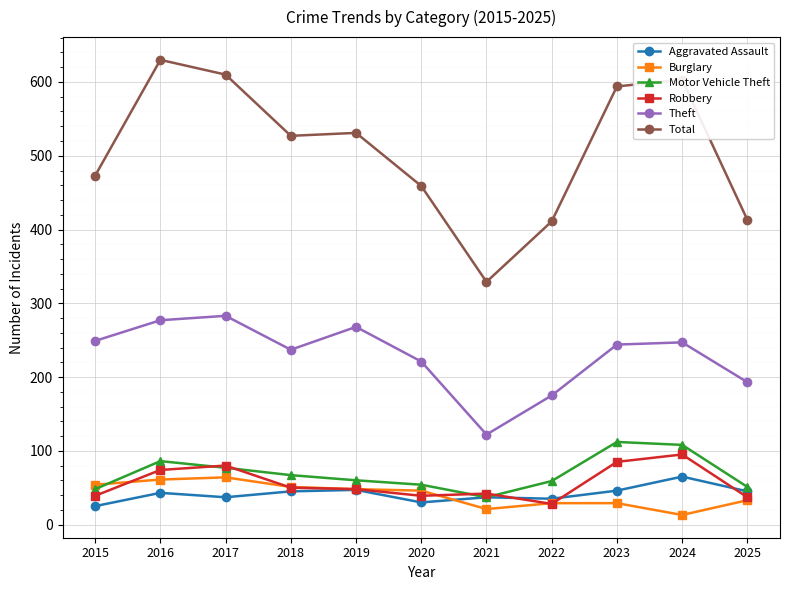

True or false: Total and Burglary intersect in this chart.

False